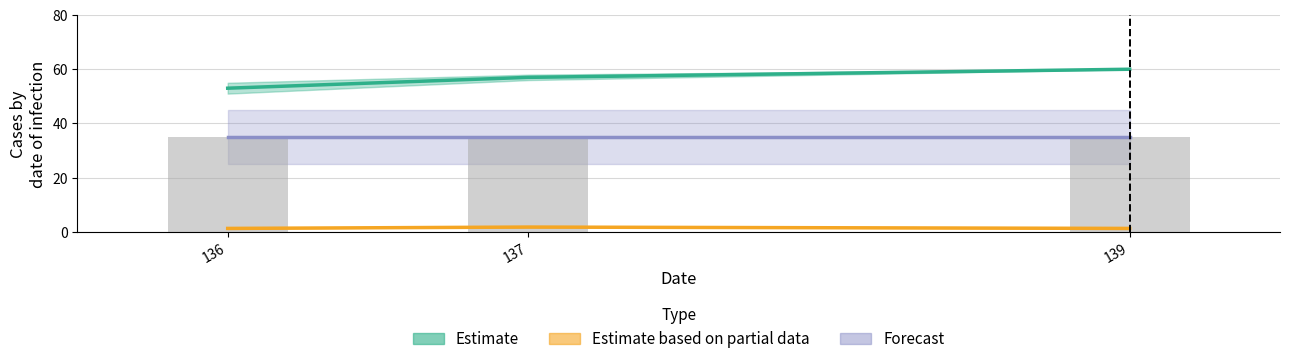

Count the number of categories in the chart.

3